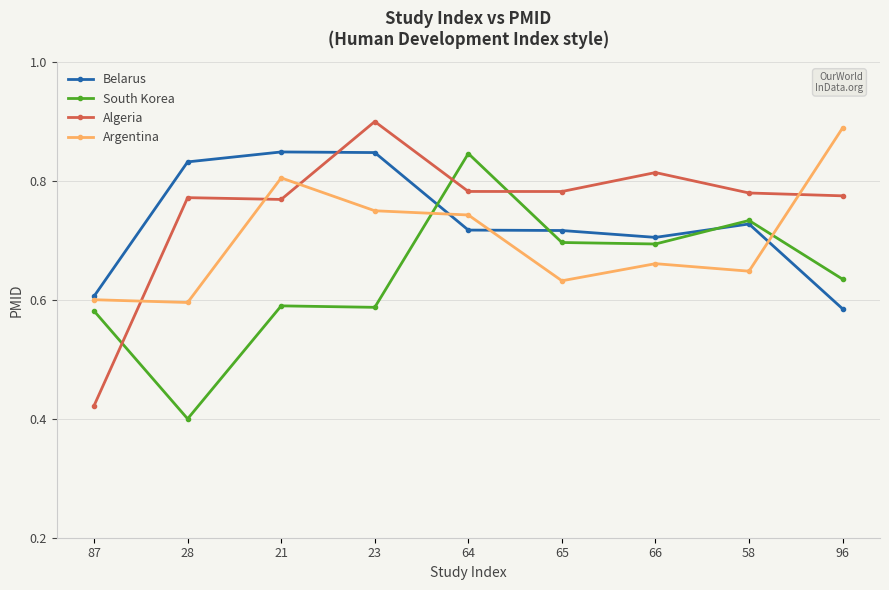

True or false: Belarus has more than 1 points higher than both neighbors.

True